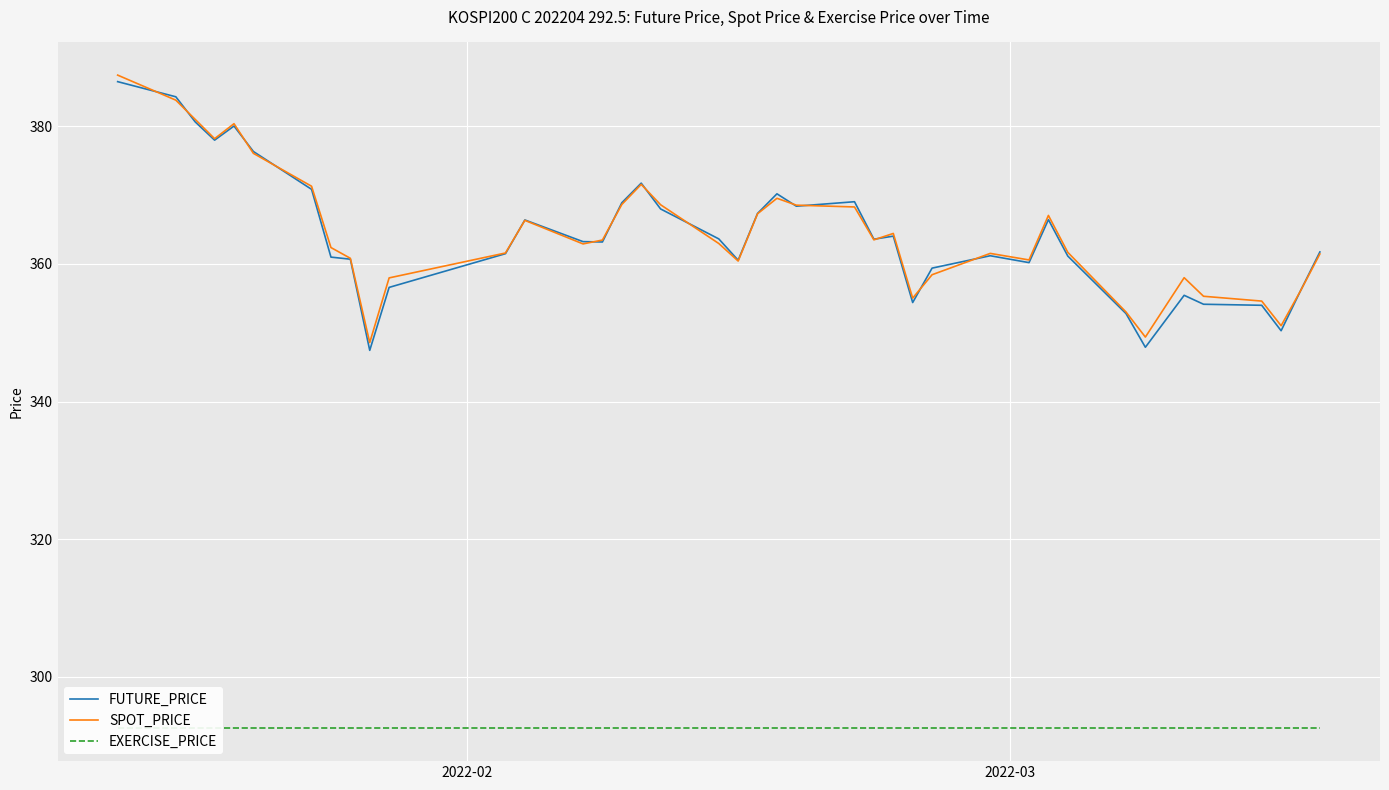

What is the minimum value for SPOT_PRICE?

348.6